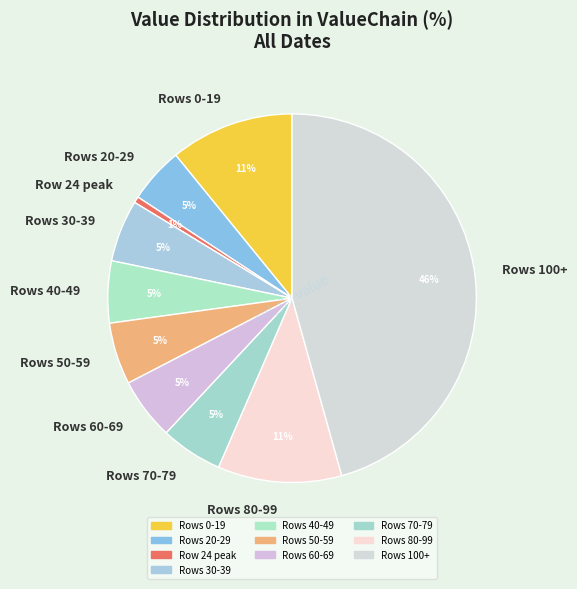

Is it true that Rows 30-39 is 5% of the pie?

True